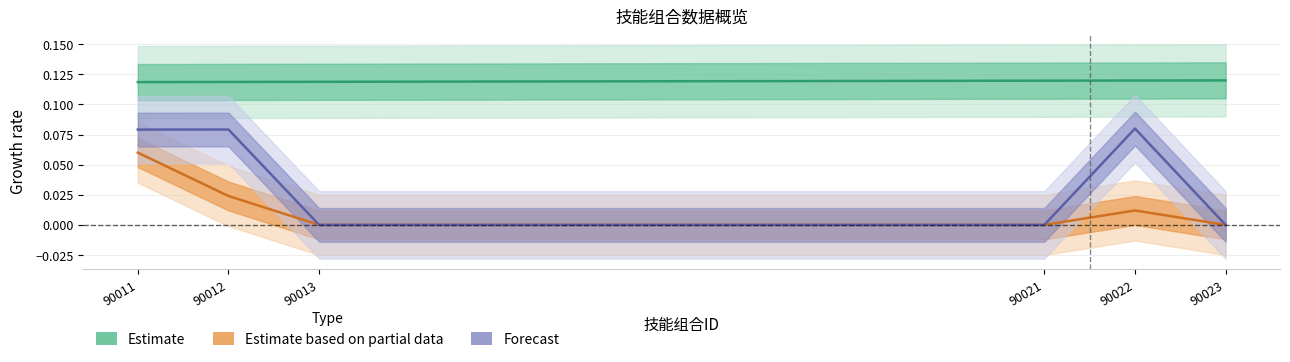

True or false: Estimate and Estimate based on partial data intersect in this chart.

False